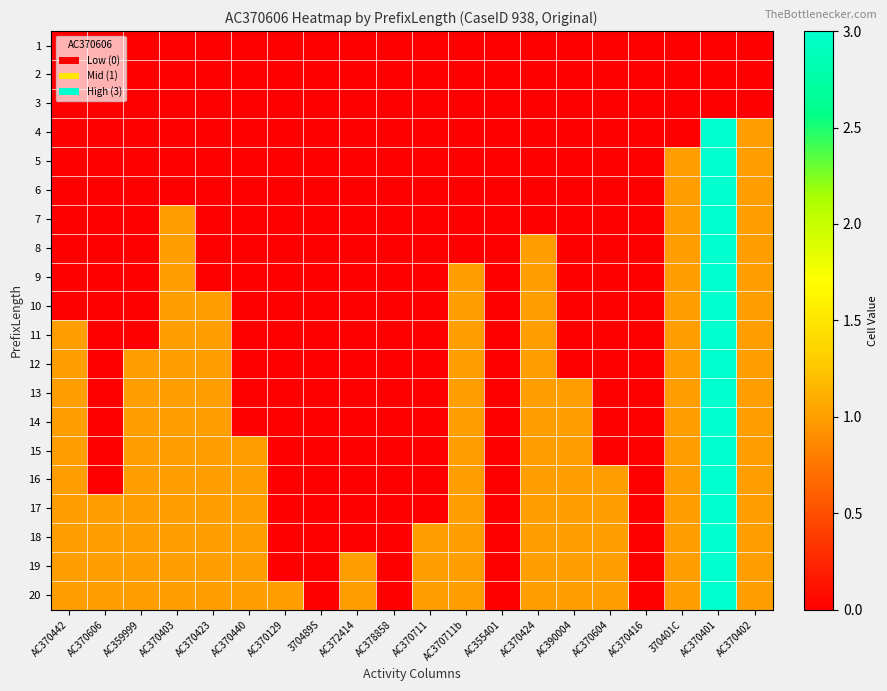

Between AC370403 and AC370423, which series saw the biggest shift?

7